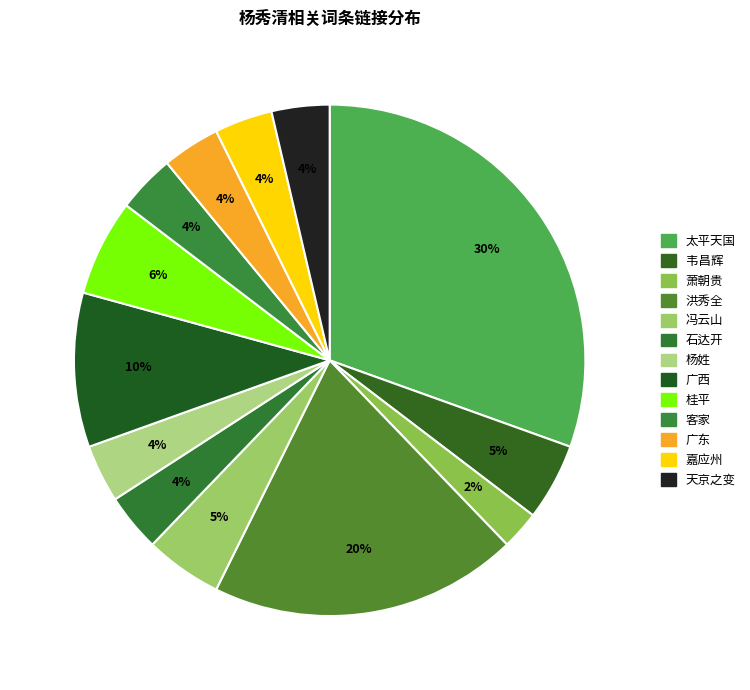

Count the number of slices in the pie.

13